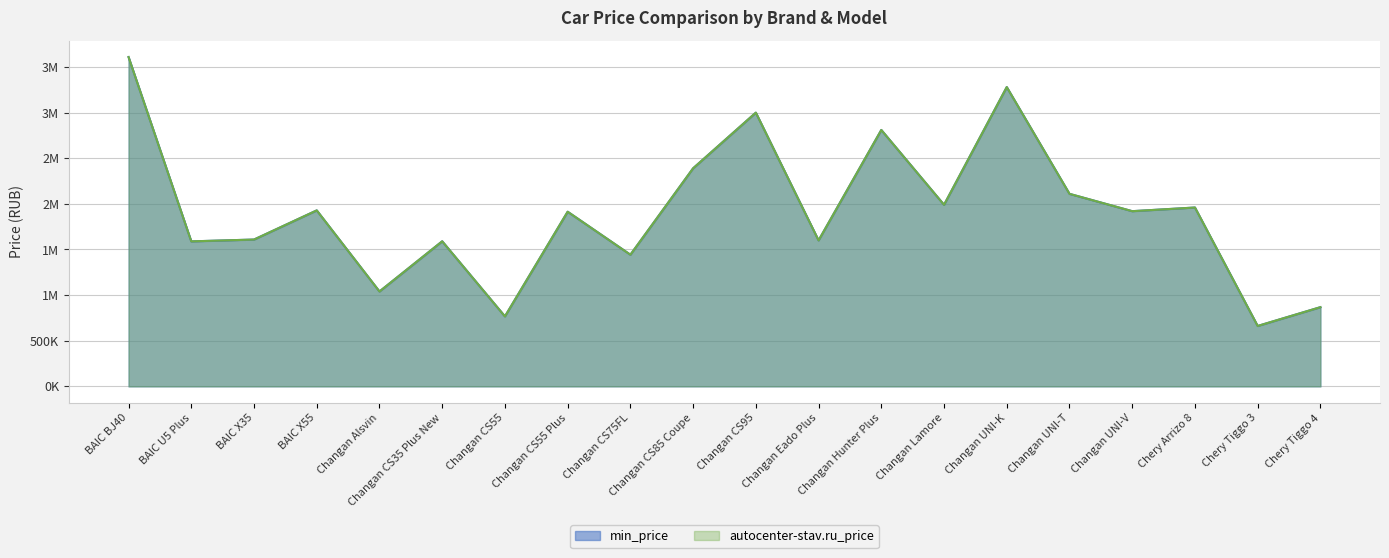

The value of min_price at Changan UNI-T is 2109900. True or false?

True